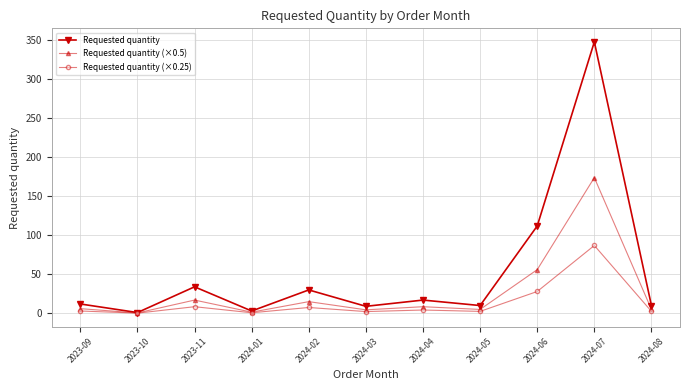

What is the sum of all Requested quantity (×0.5) values?

293.0